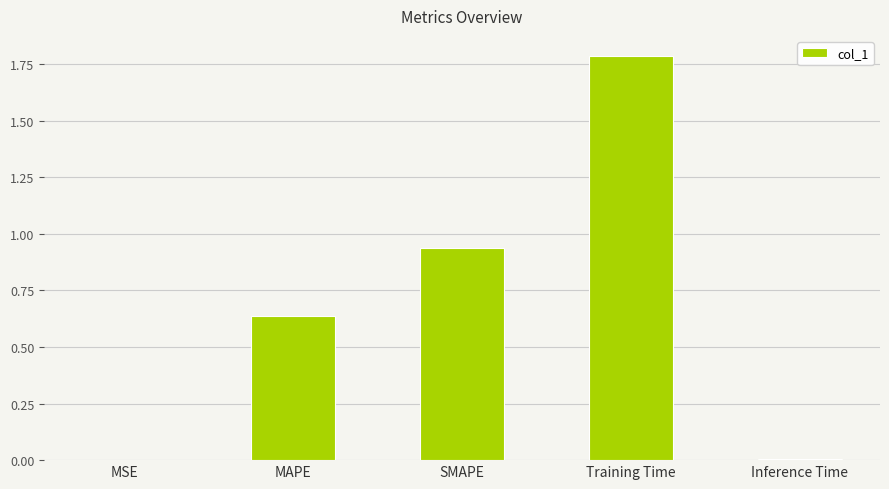

Between Training Time and Inference Time, which is larger?

Training Time